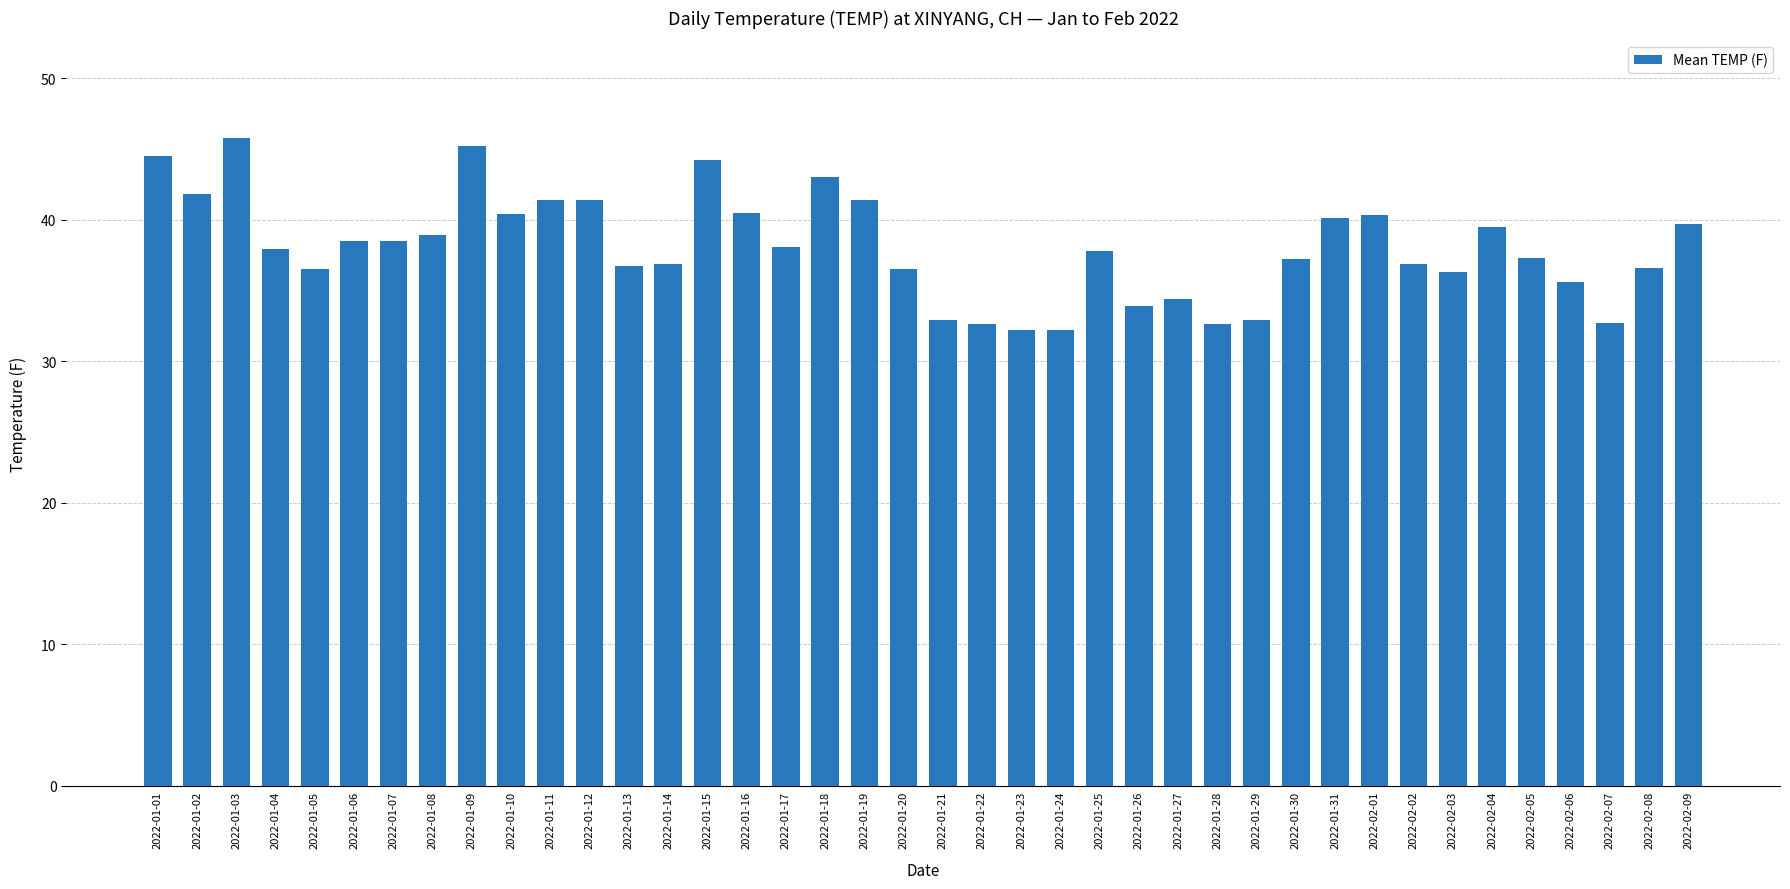

What is the difference between the maximum and minimum values?

13.6